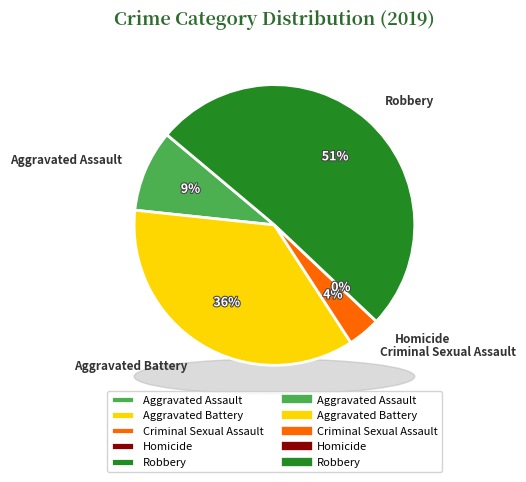

Does Criminal Sexual Assault account for over 50% of the chart?

No